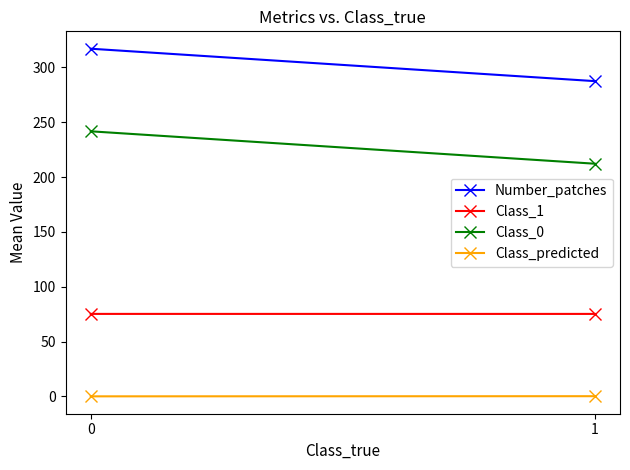

What is the minimum value for Class_predicted?

0.1